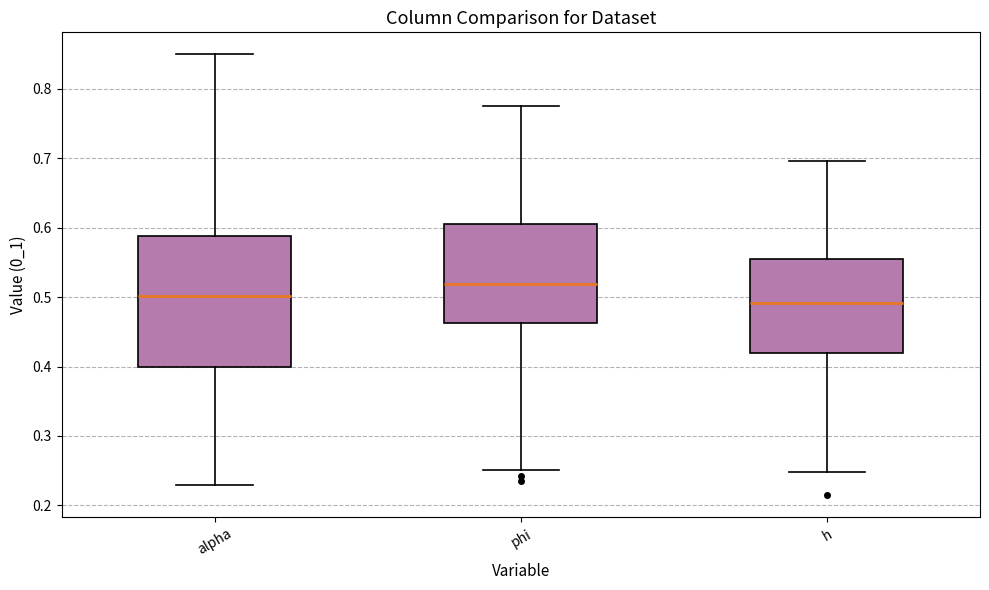

Which box is the tallest, from its lower edge to its upper edge?

alpha